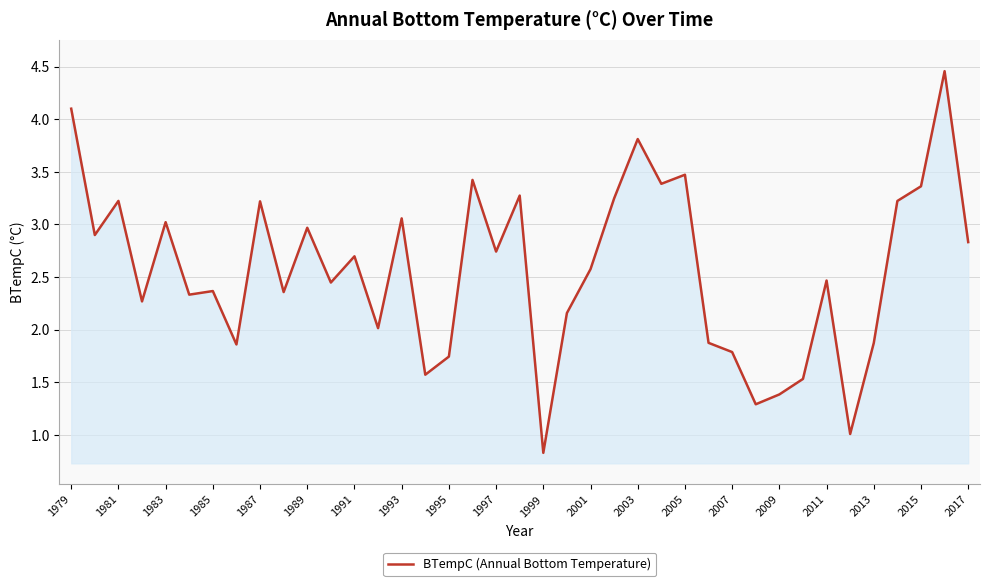

What is the smallest value displayed?

0.8